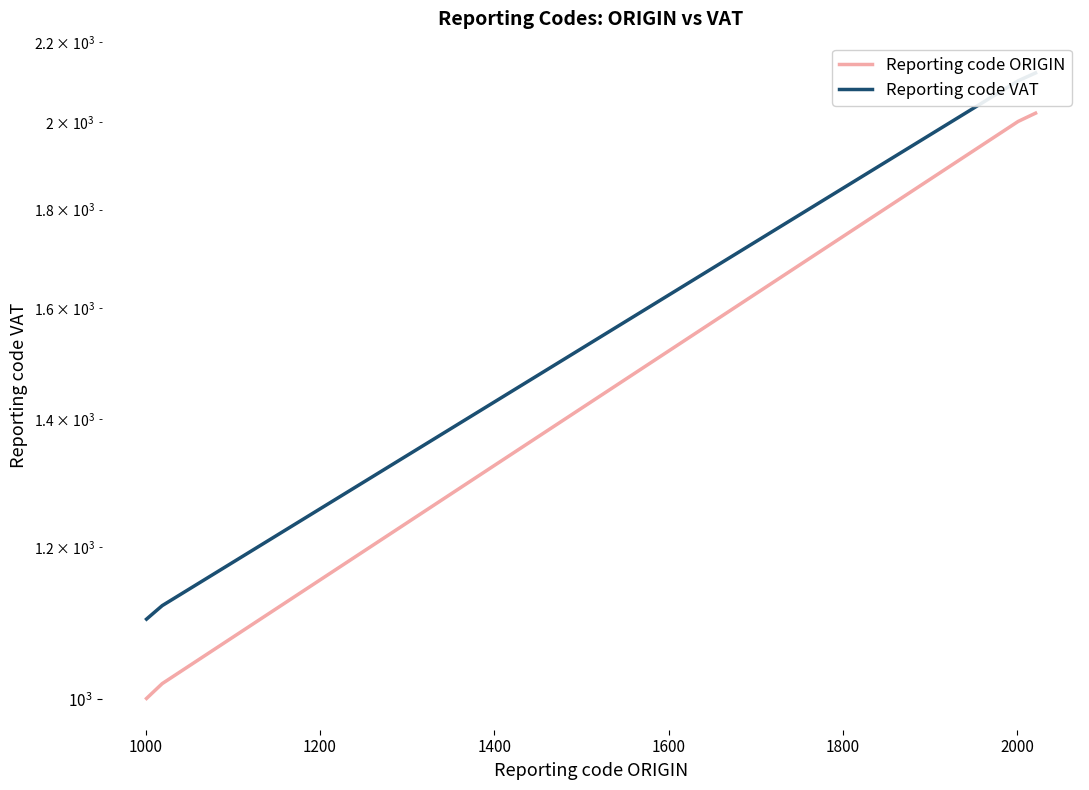

How many categories are shown in the chart?

40